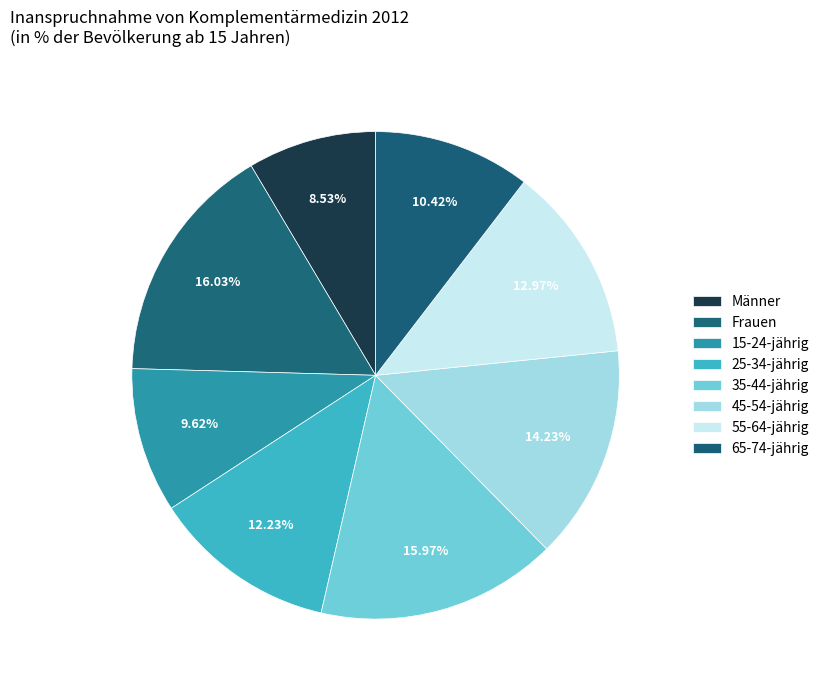

To the nearest percent, what is the difference between the largest and smallest slice percentages?

7%